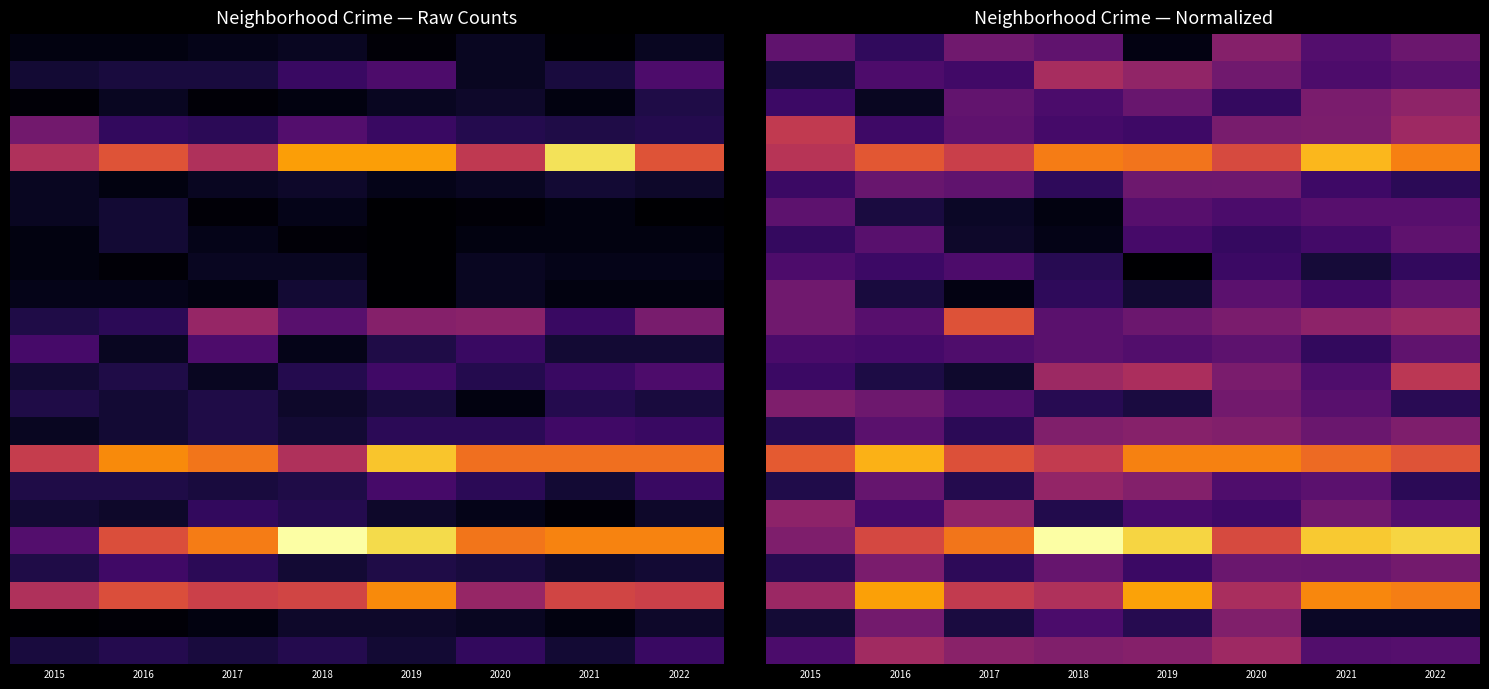

At which category is the sum across all series the highest?

2022